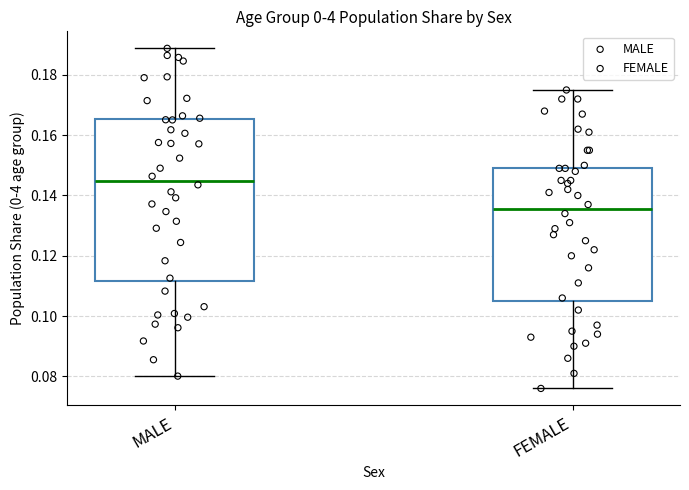

Reading left to right, read every box against the y-axis: the position of its median line, the range the box covers, and the ends of its whiskers. The values are not printed on the chart, so give them approximately, as read against the axis.

MALE: median 0.144, box 0.112 to 0.166, whiskers 0.080 to 0.188
FEMALE: median 0.136, box 0.106 to 0.150, whiskers 0.076 to 0.176